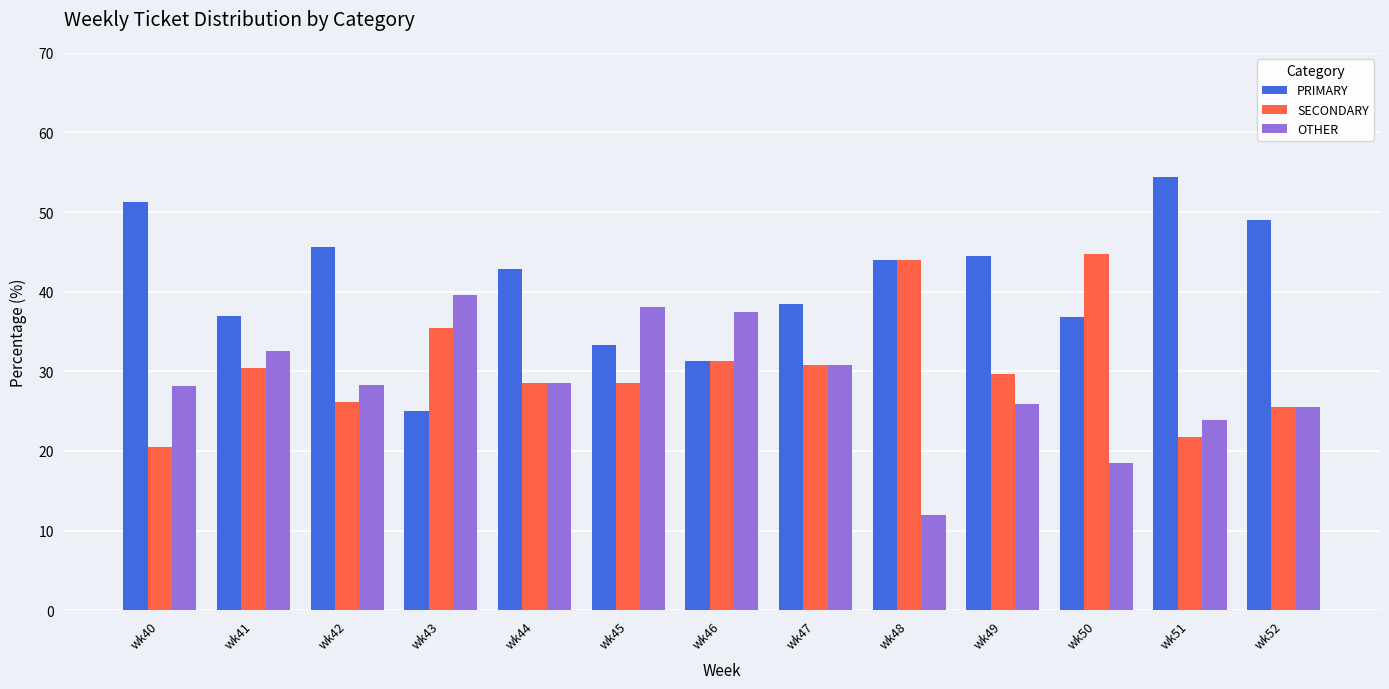

Is the value of PRIMARY at wk45 greater than the value of SECONDARY at wk49?

Yes